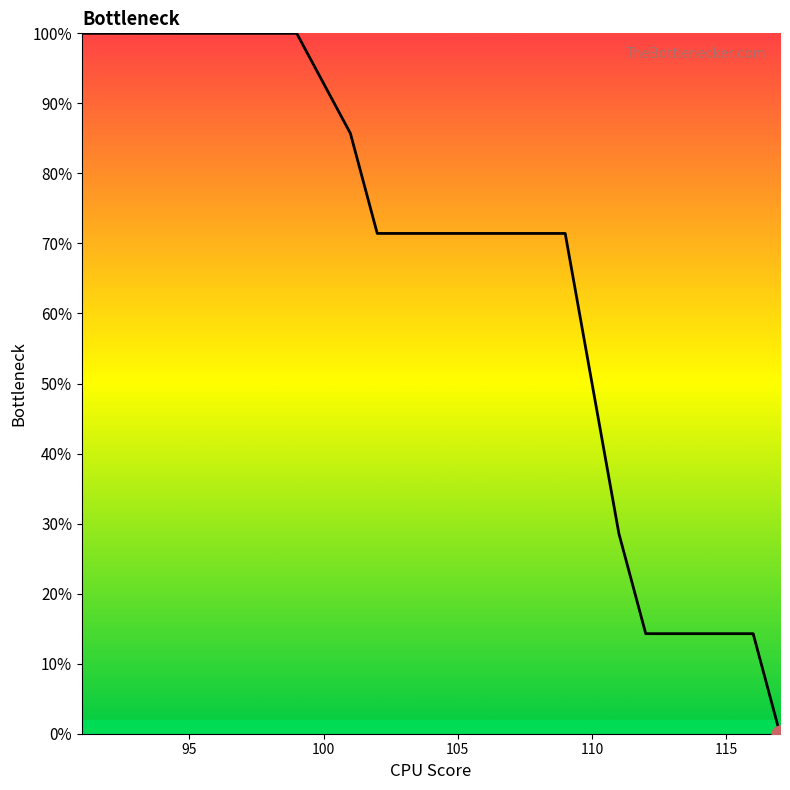

What is the difference between the maximum and minimum values?

100.0